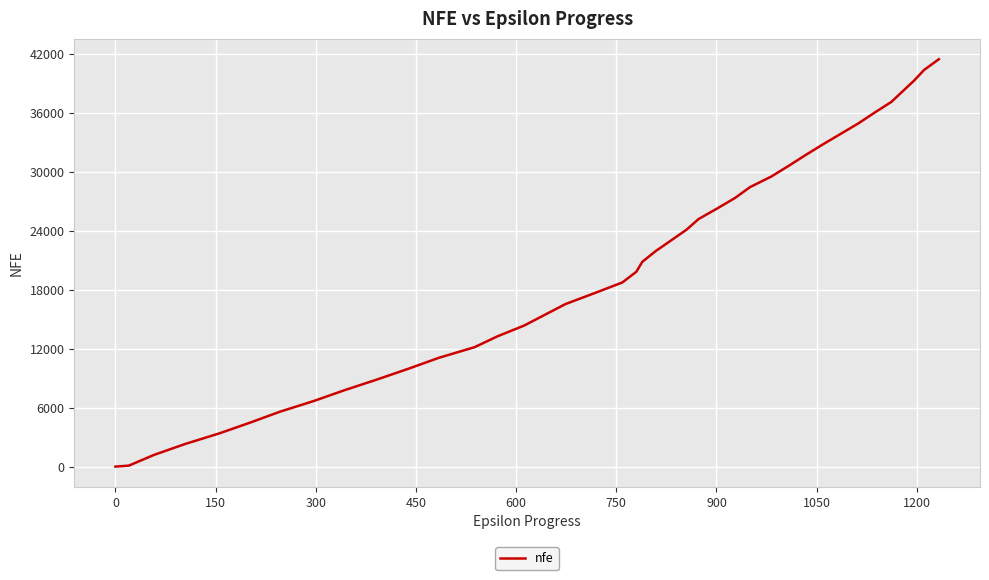

What is the maximum value shown in the chart?

41473